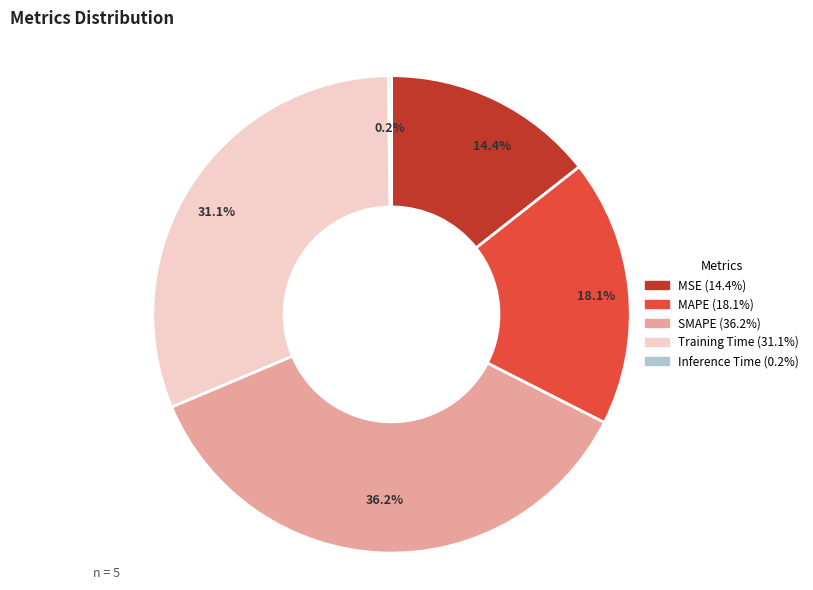

Between MAPE (18.1%) and Training Time (31.1%), which is larger?

Training Time (31.1%)